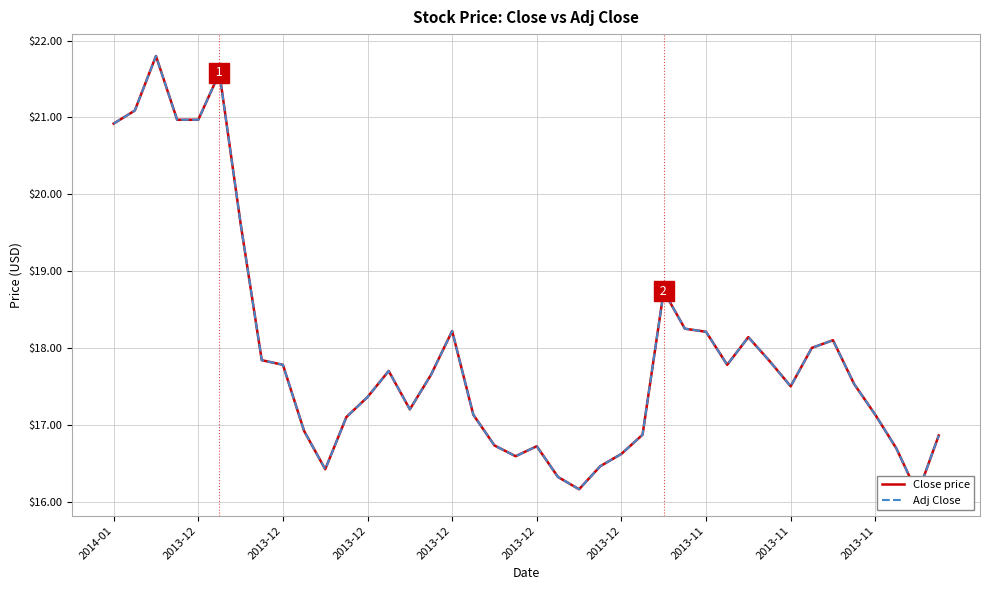

Rank the series at 2014-01 from highest to lowest value.

Close price, Adj Close